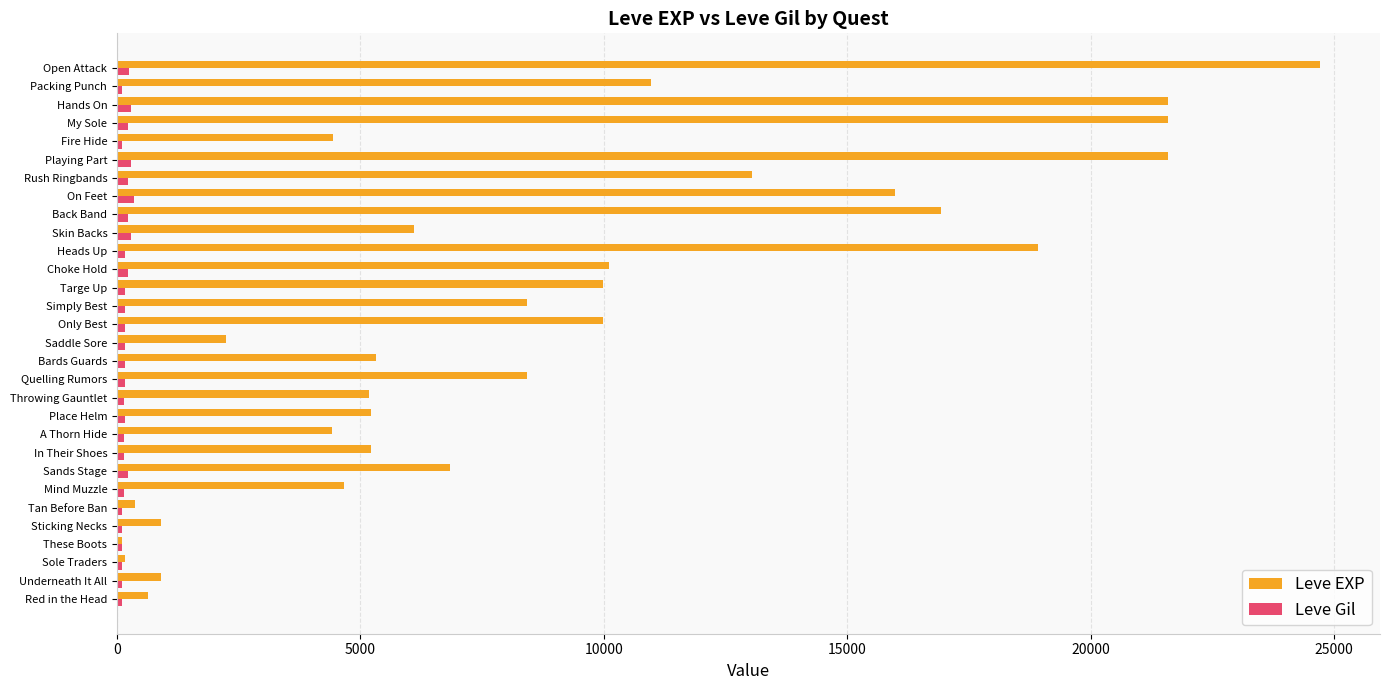

At which category is the sum across all series the highest?

Open Attack